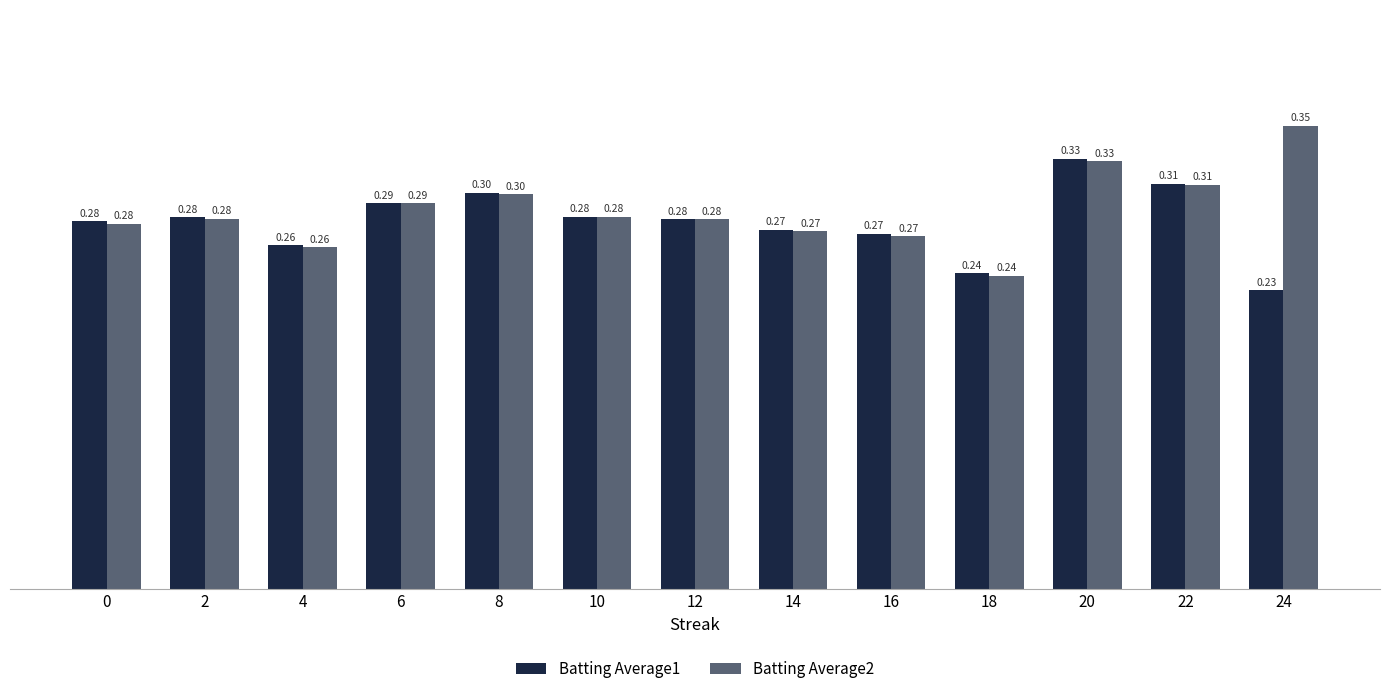

Which series has the largest total across all categories?

Batting Average2